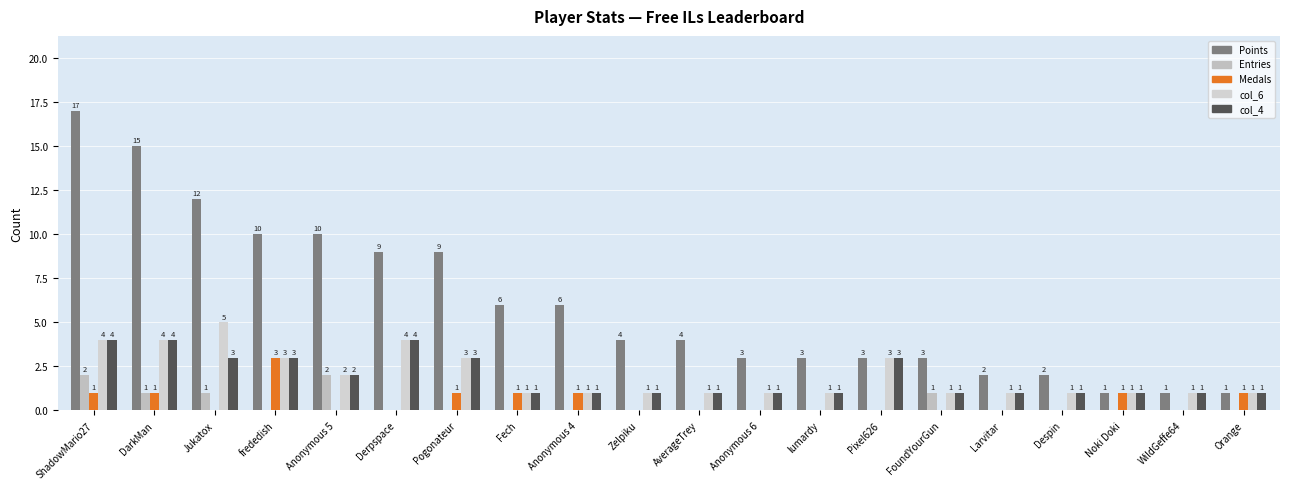

How many groups of bars are there?

20